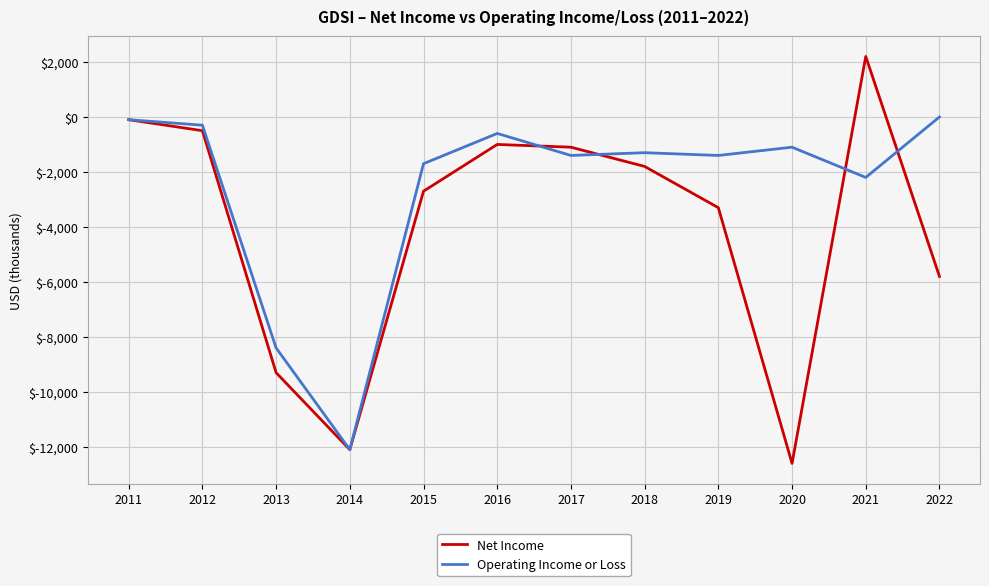

Where is Net Income nearest to the value -5200?

2022